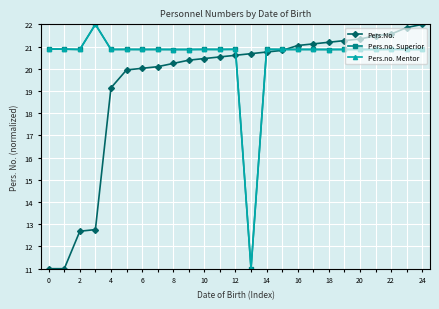

What is the minimum value for Pers.no. Superior?

11.0